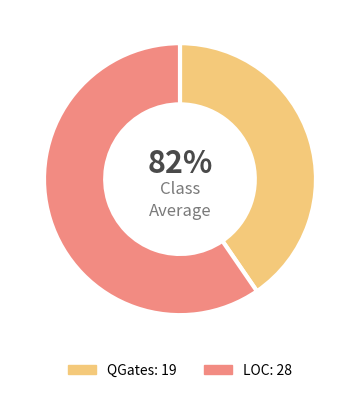

Does QGates represent more than half of the total?

No